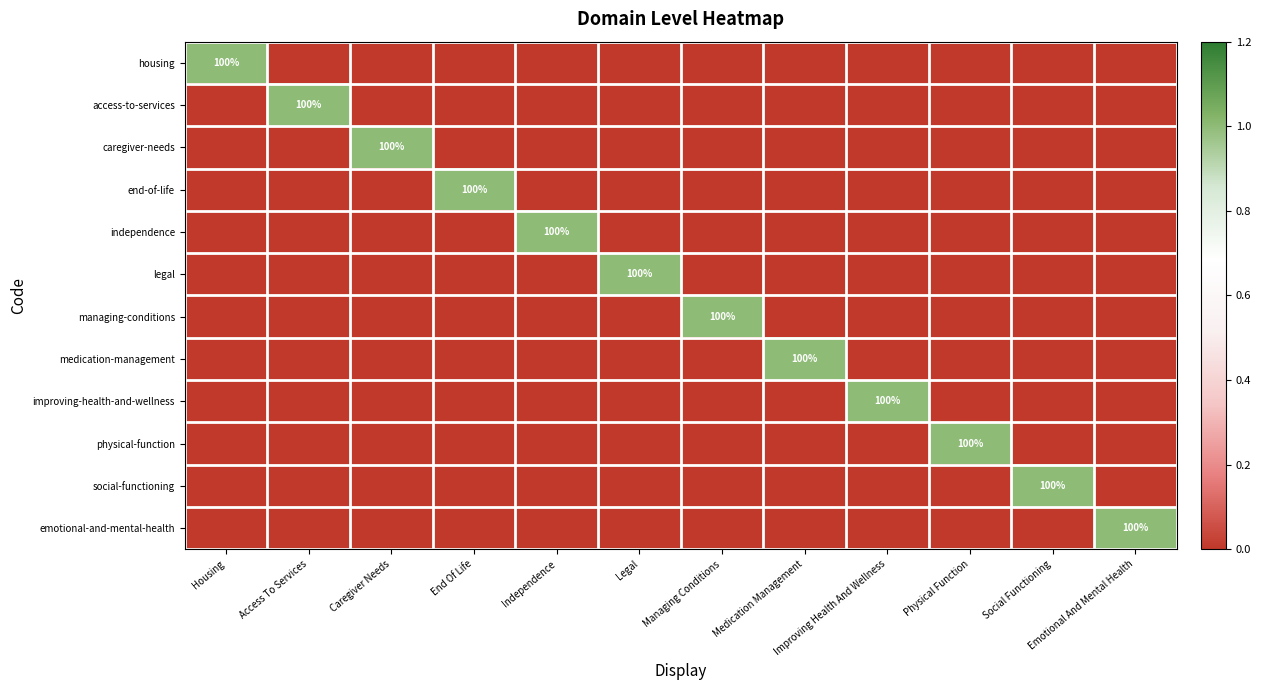

The emotional-and-mental-health series shows 100 at Emotional And Mental Health. True or false?

True